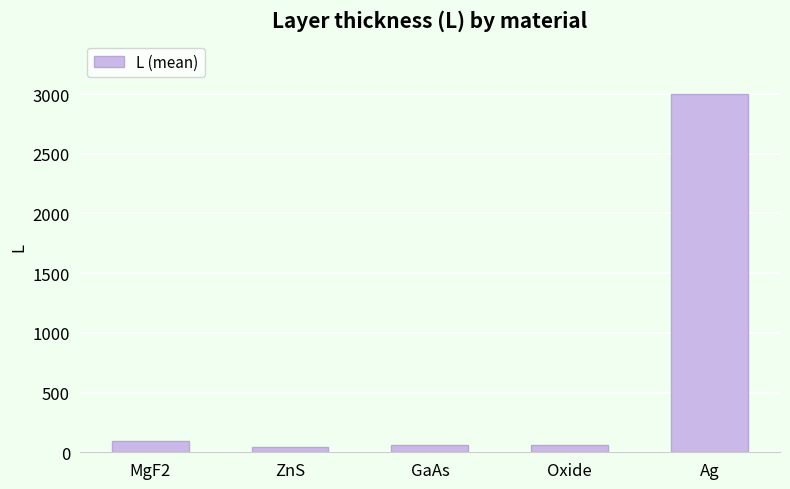

Where is the data nearest to the value 1522?

MgF2